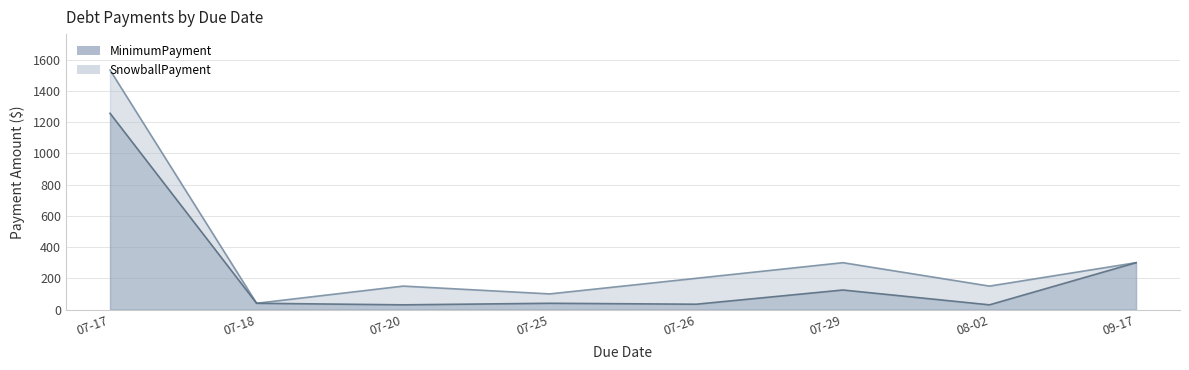

True or false: SnowballPayment has more than 2 points higher than both neighbors.

False